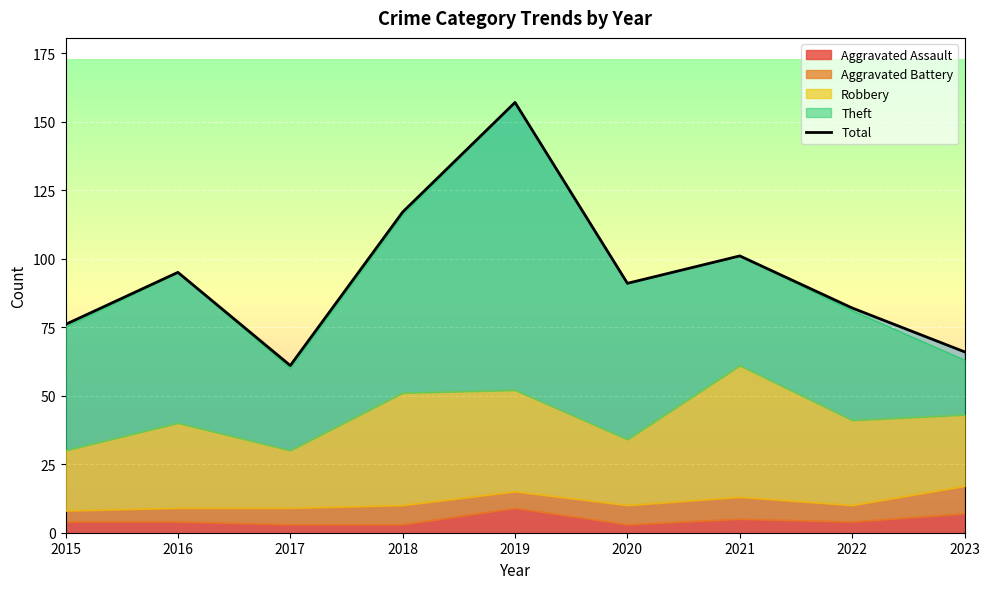

Which label corresponds to the smallest value in the chart?

2017